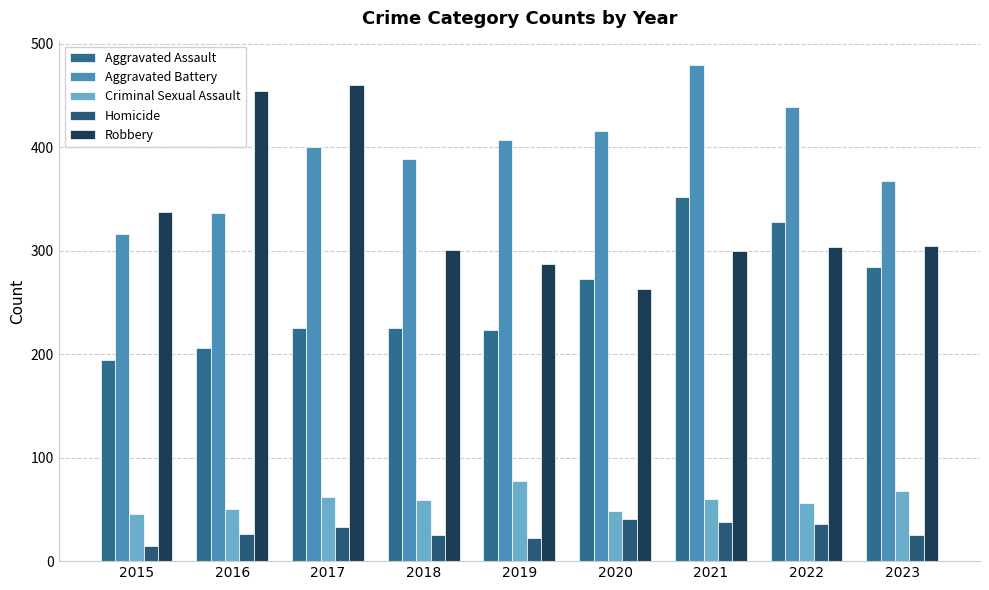

Which category has the lowest value across all series?

2015